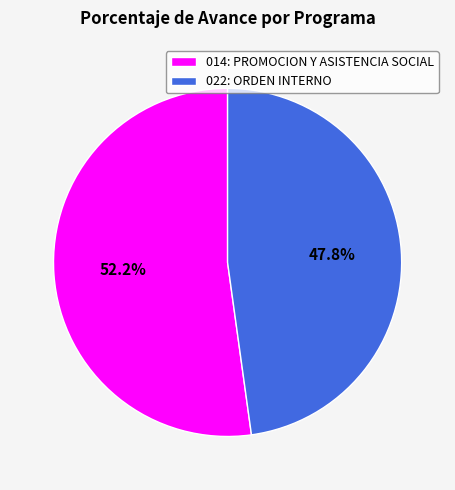

To the nearest percent, what is the combined percentage of 022: ORDEN INTERNO and 014: PROMOCION Y ASISTENCIA SOCIAL?

100%